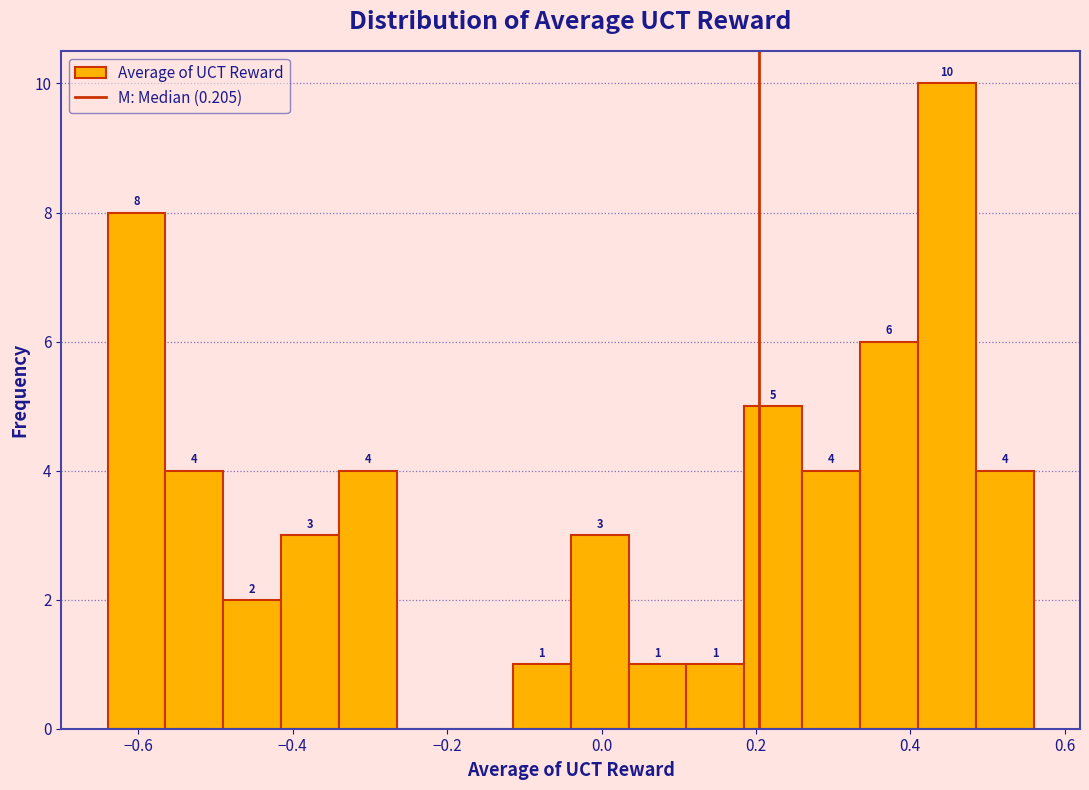

Read against the x-axis, roughly where is the centre of the tallest bar?

0.44